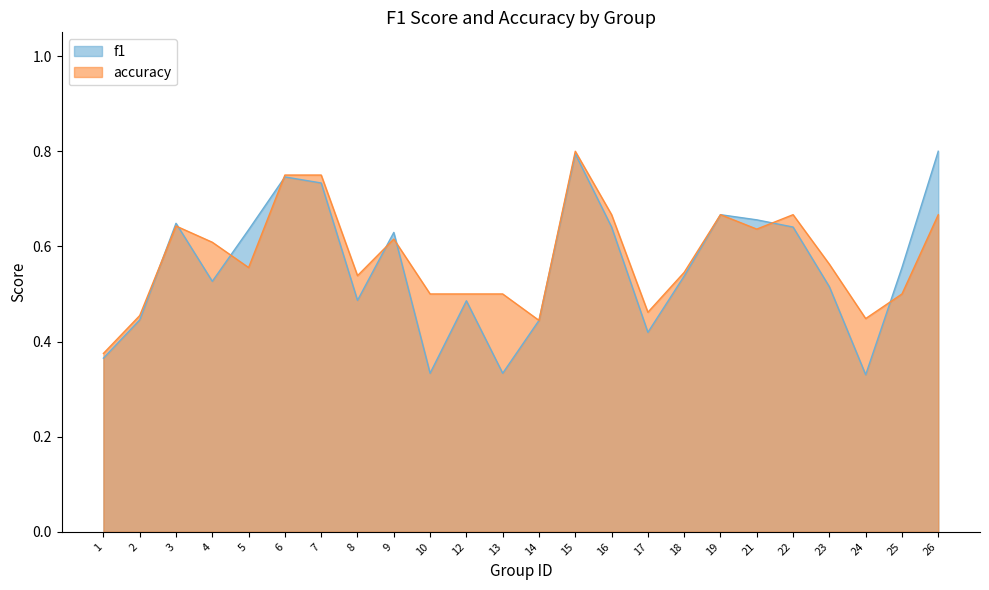

True or false: f1 and accuracy cross at least once.

True